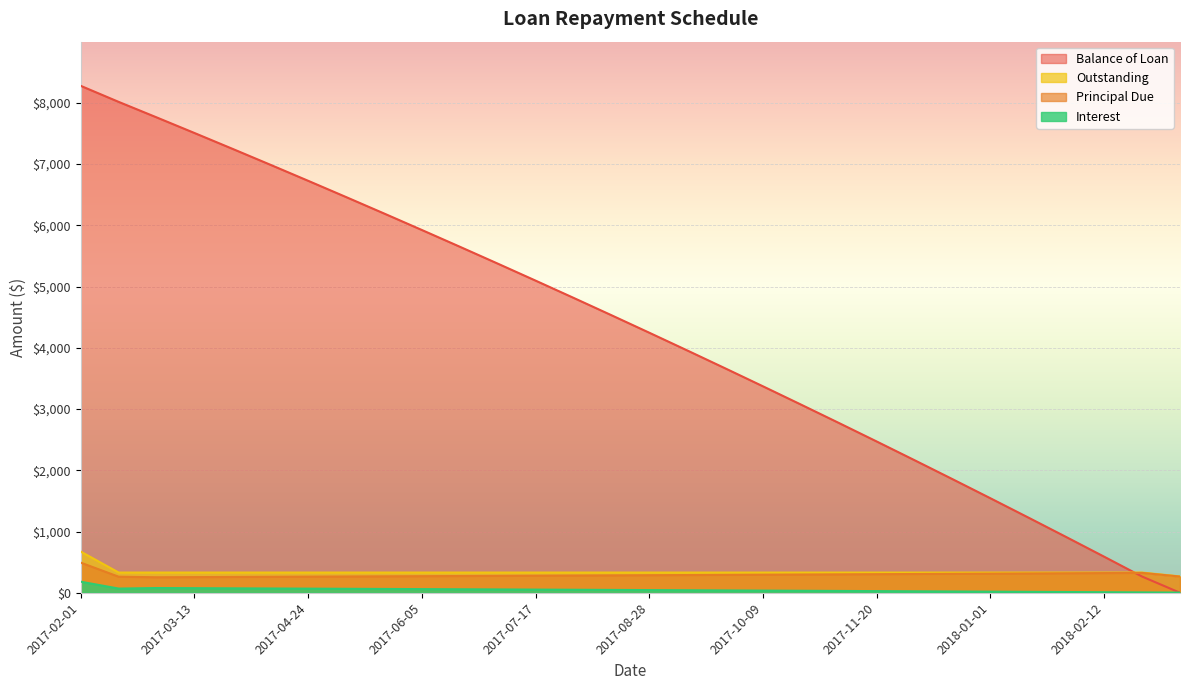

What is the difference between the maximum and second lowest values in the Outstanding series?

341.8